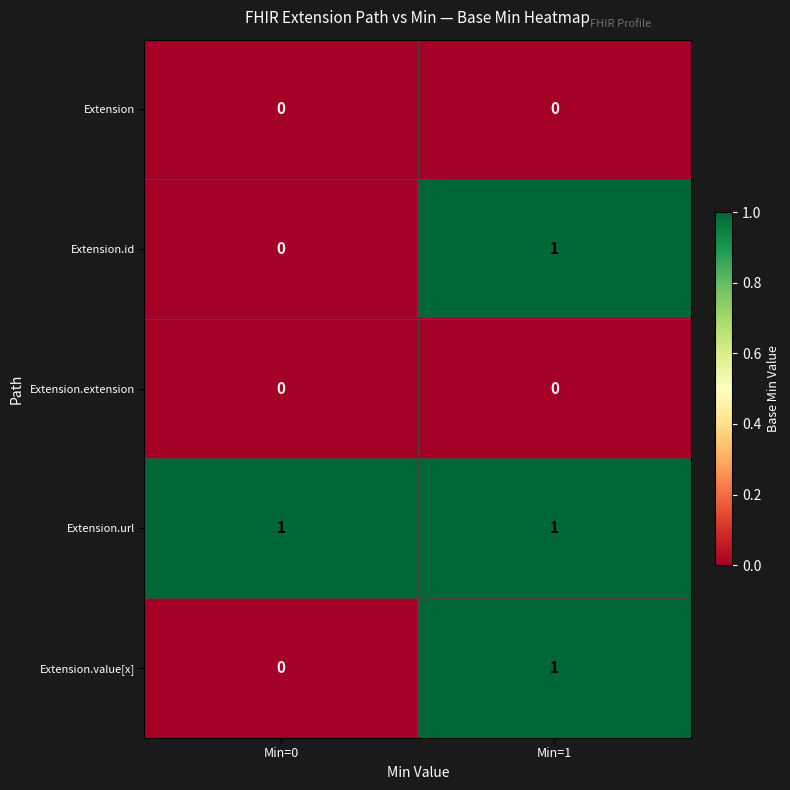

The Extension.extension series shows 0 at Min=0. True or false?

True